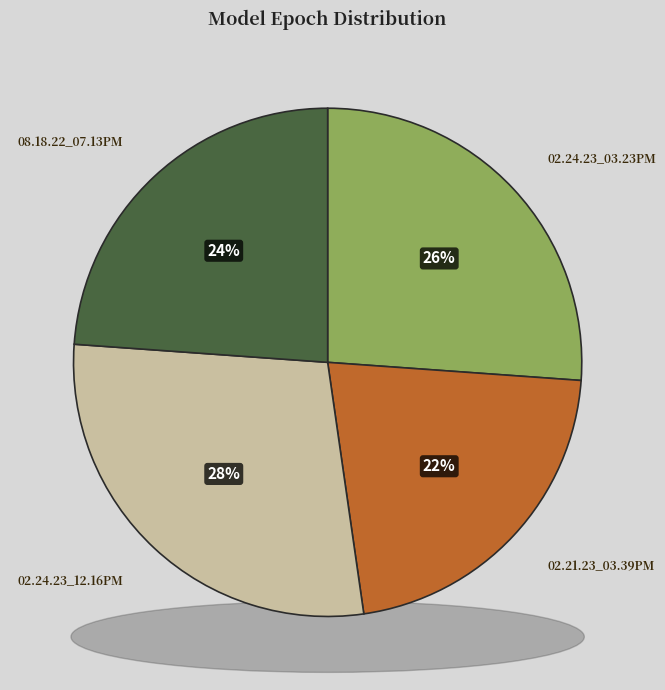

Which slice is the largest?

02.24.23_12.16PM